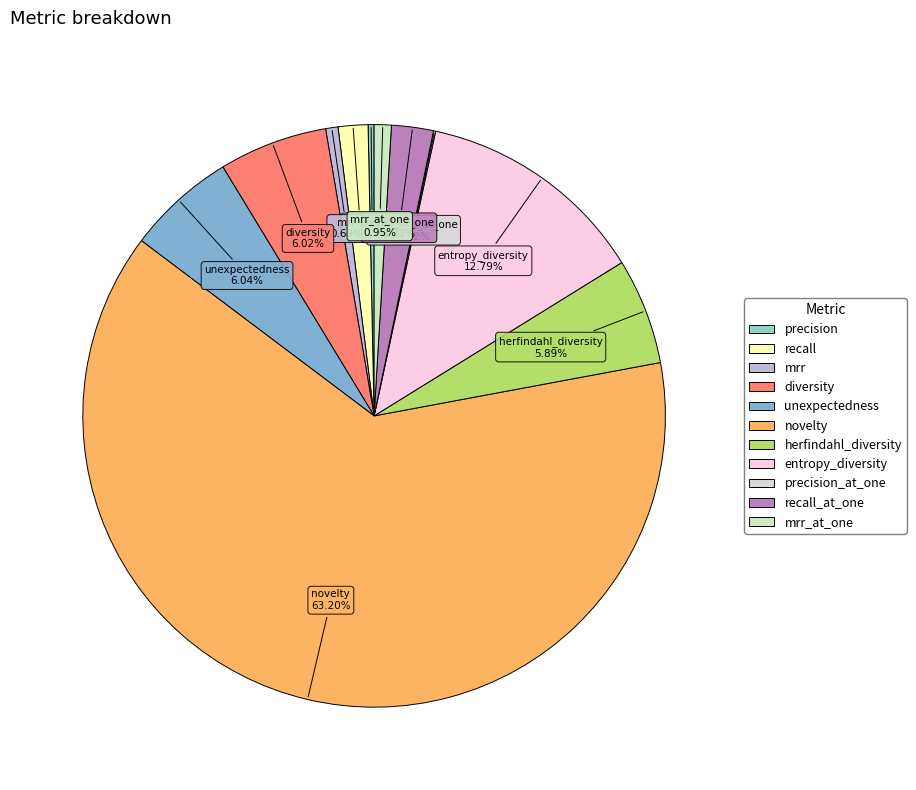

Count the number of slices in the pie.

11